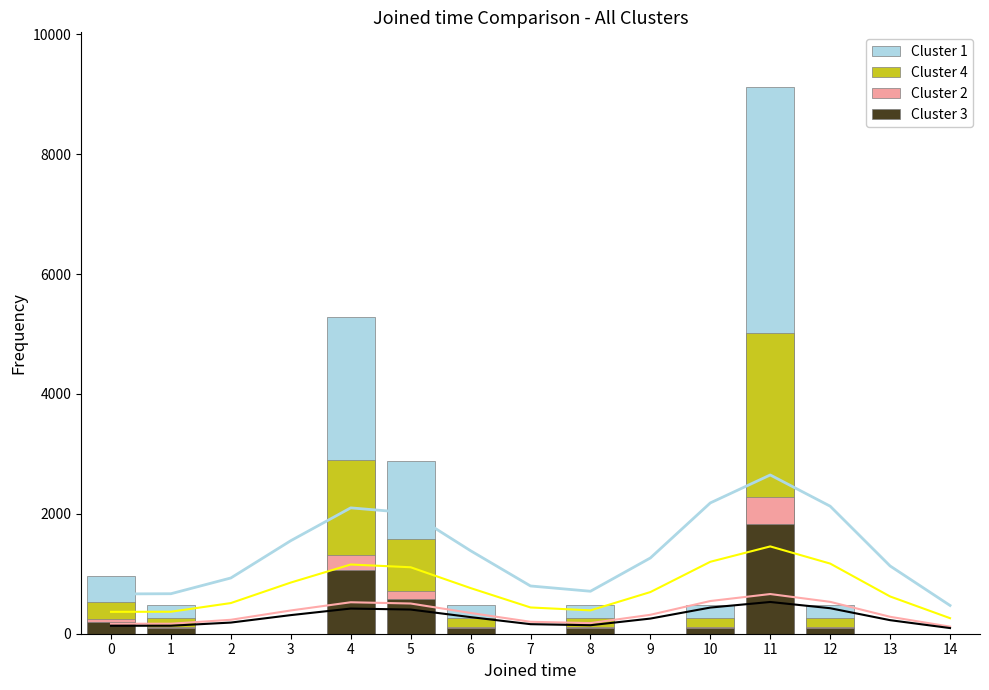

True or false: Cluster 2 has a value of 0 at 14.

True